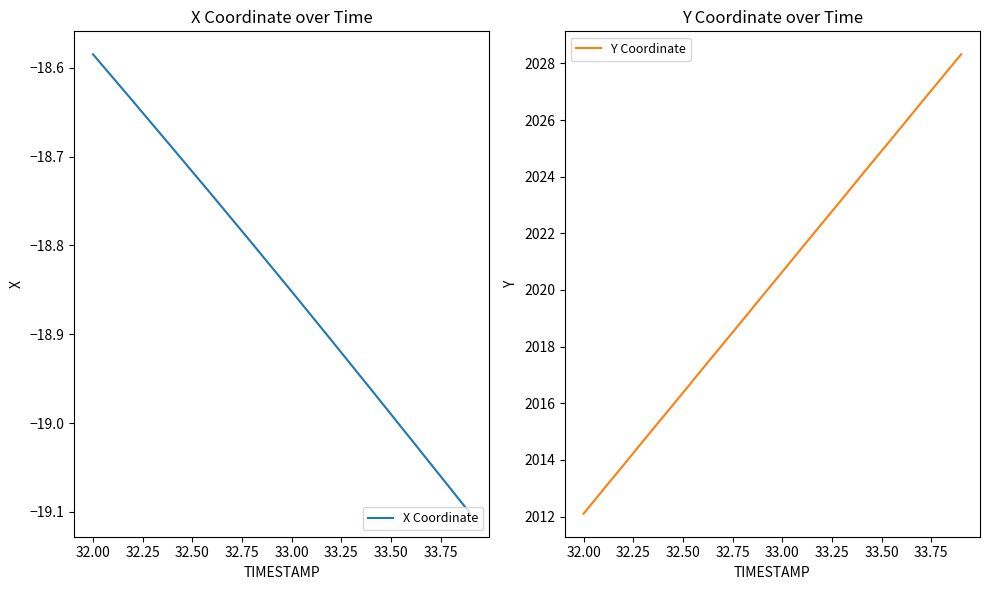

At which label does X Coordinate reach its peak?

32.00